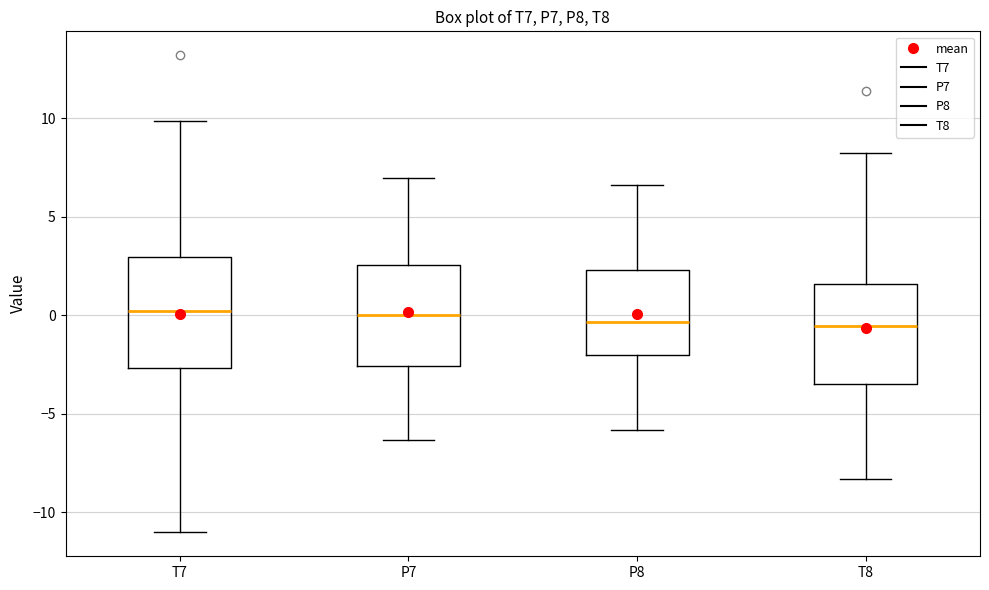

Which box is the tallest, from its lower edge to its upper edge?

T7